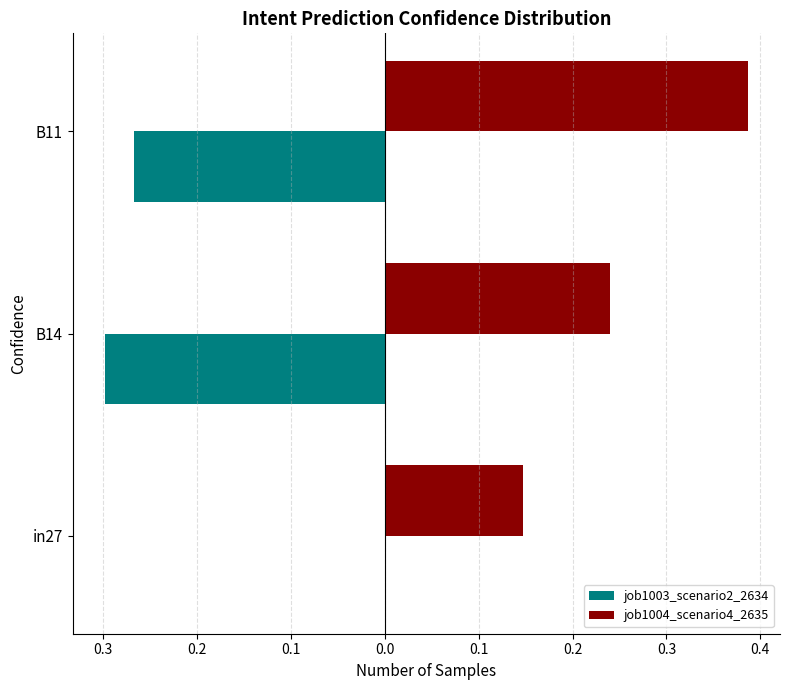

What are all the series names shown in the legend?

job1003_scenario2_2634, job1004_scenario4_2635